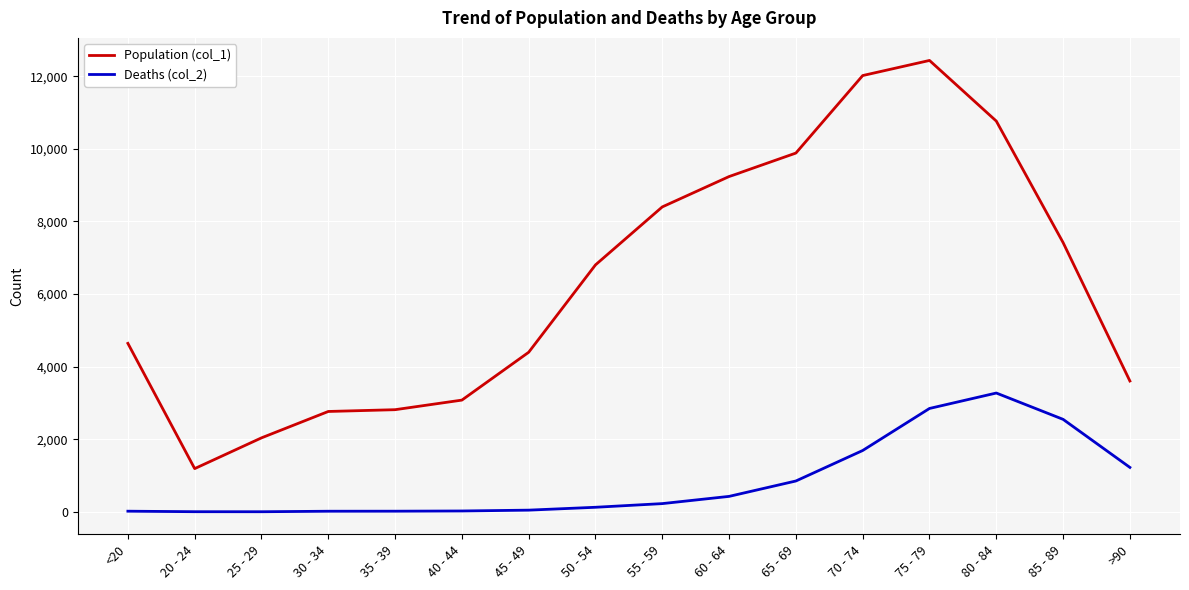

True or false: Population (col_1) has more than 0 interior local peaks.

True